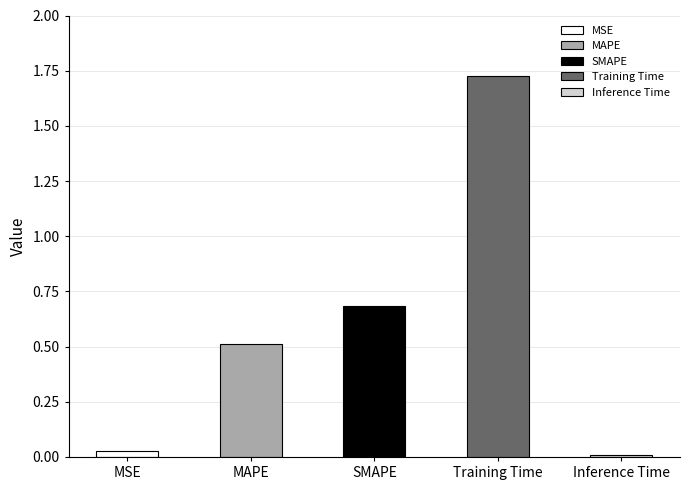

Is it true that the value at SMAPE is 0.7?

True